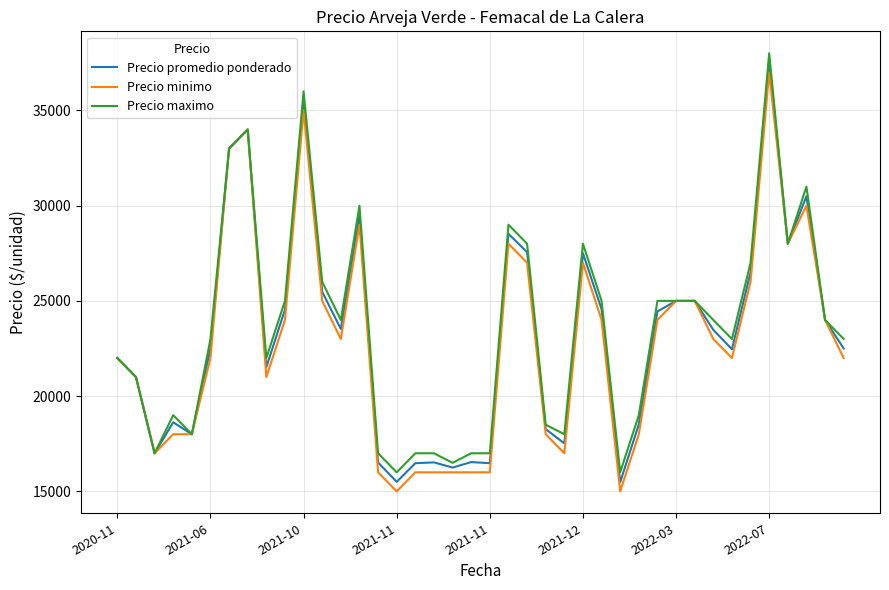

What is the greatest value displayed?

38000